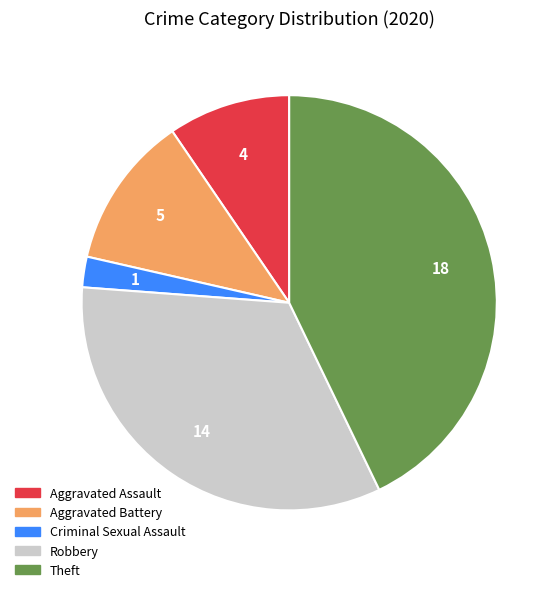

Is there a majority slice in this chart?

No